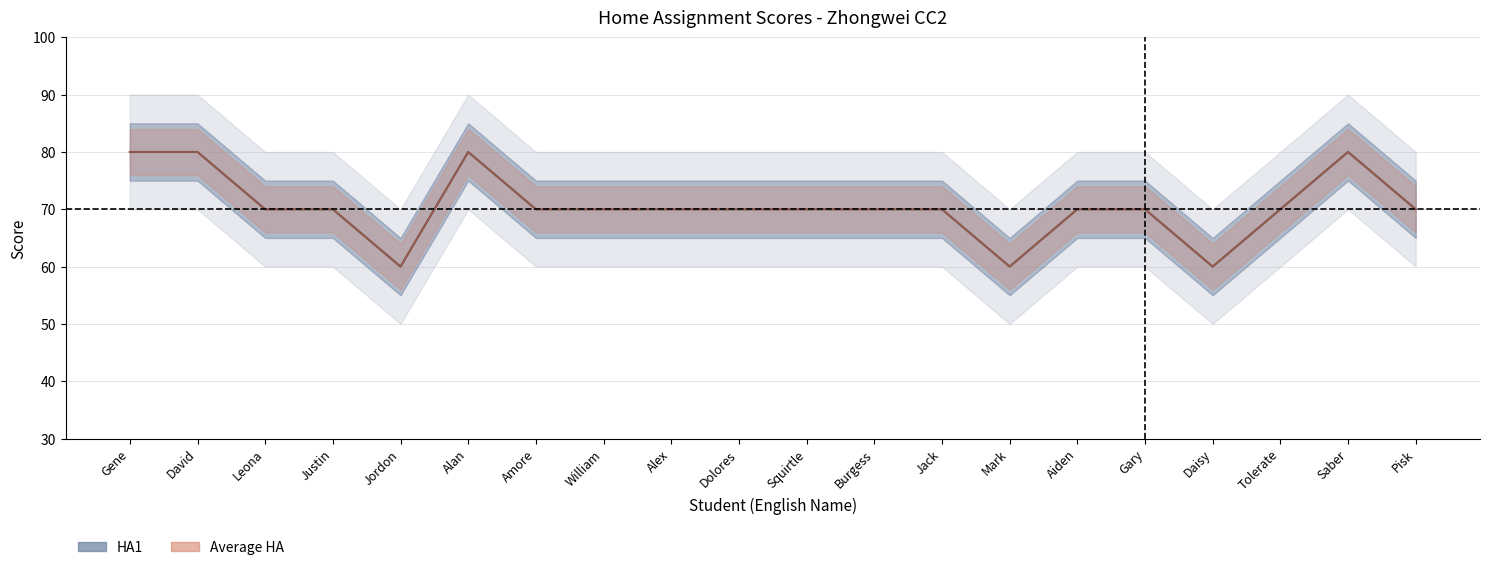

Reading left to right, extract all data points from this chart.

HA1: Gene=80	David=80	Leona=70	Justin=70	Jordon=60	Alan=80	Amore=70	William=70	Alex=70	Dolores=70	Squirtle=70	Burgess=70	Jack=70	Mark=60	Aiden=70	Gary=70	Daisy=60	Tolerate=70	Saber=80	Pisk=70
Average HA: Gene=80	David=80	Leona=70	Justin=70	Jordon=60	Alan=80	Amore=70	William=70	Alex=70	Dolores=70	Squirtle=70	Burgess=70	Jack=70	Mark=60	Aiden=70	Gary=70	Daisy=60	Tolerate=70	Saber=80	Pisk=70